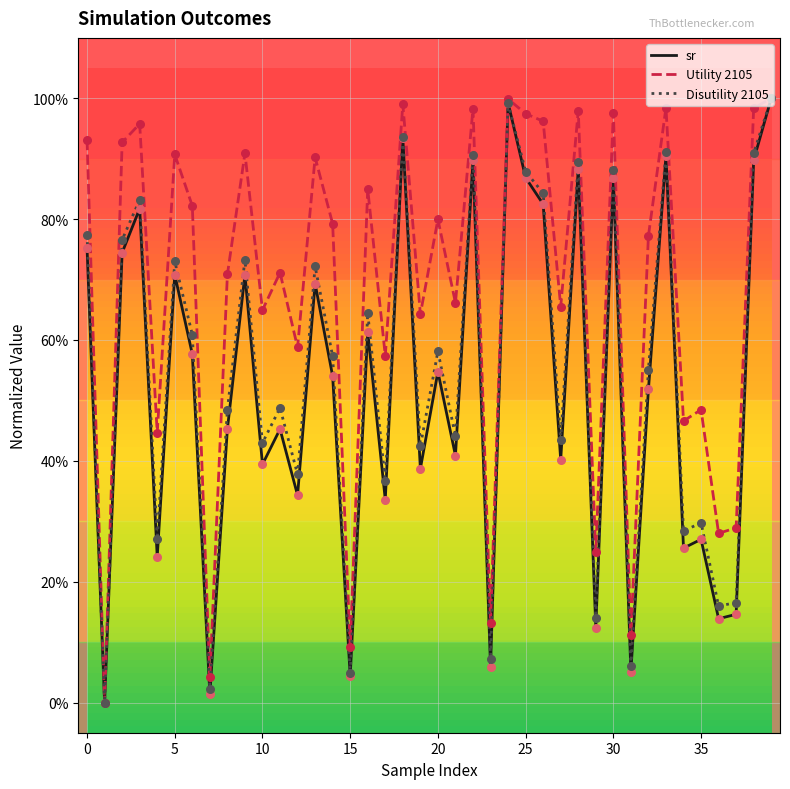

What are all the series names shown in the legend?

sr, Utility 2105, Disutility 2105